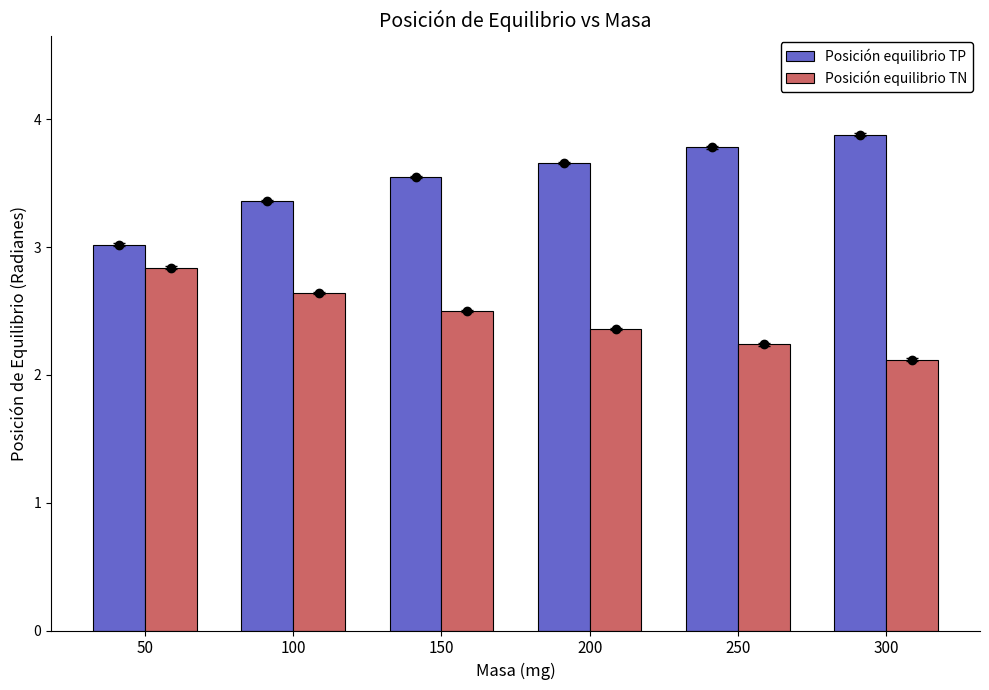

Reading left to right, extract all data points from this chart.

Posición equilibrio TP: 50=3.0	100=3.4	150=3.5	200=3.7	250=3.8	300=3.9
Posición equilibrio TN: 50=2.8	100=2.6	150=2.5	200=2.4	250=2.2	300=2.1